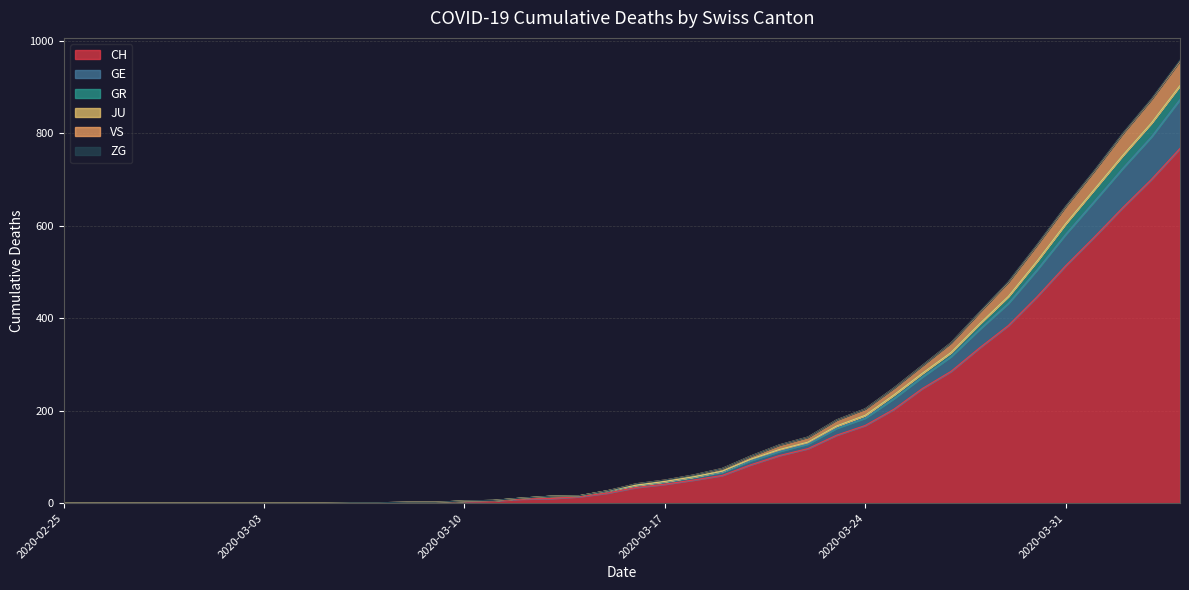

The value of CH at 2020-03-31 is 513. True or false?

True